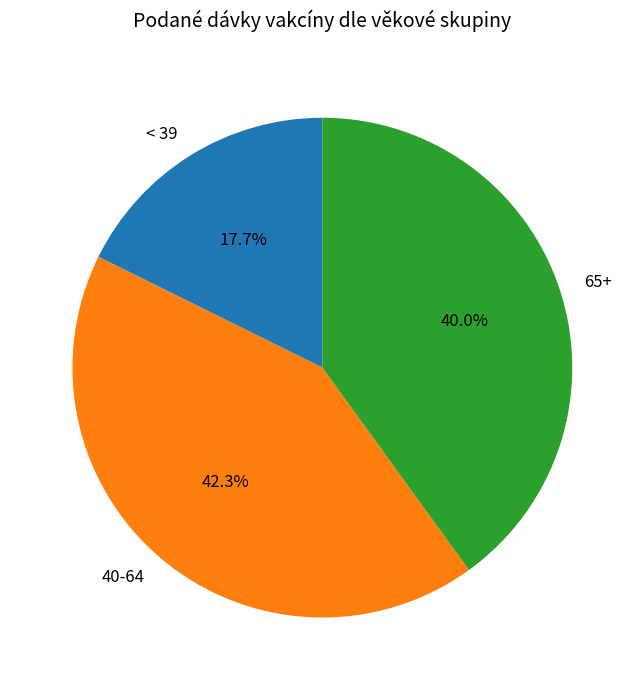

Does 40-64 represent more than half of the total?

No